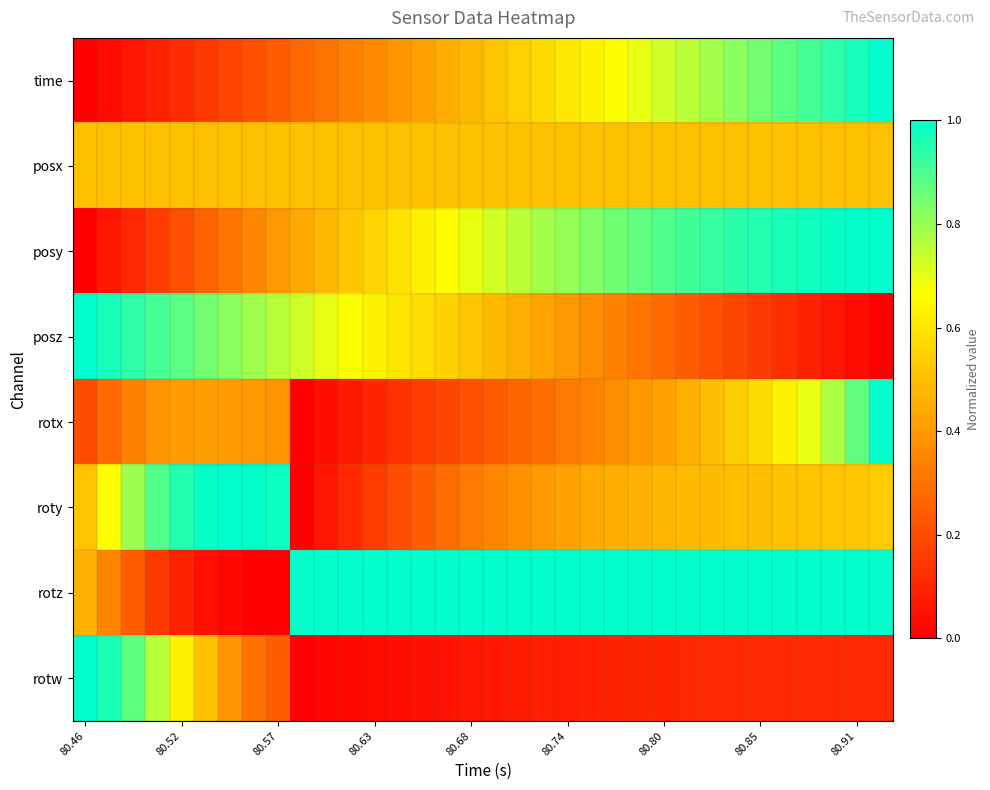

Reading left to right, what are all the values shown in this chart?

time: 0.0	0.0	0.1	0.1	0.1	0.2	0.2	0.2	0.2	0.3	0.3	0.3	0.4	0.4	0.4	0.5	0.5	0.5	0.5	0.6	0.6	0.6	0.7	0.7	0.7	0.8	0.8	0.8	0.8	0.9	0.9	0.9	1.0	1.0
posx: 0.5	0.5	0.5	0.5	0.5	0.5	0.5	0.5	0.5	0.5	0.5	0.5	0.5	0.5	0.5	0.5	0.5	0.5	0.5	0.5	0.5	0.5	0.5	0.5	0.5	0.5	0.5	0.5	0.5	0.5	0.5	0.5	0.5	0.5
posy: 0.0	0.1	0.1	0.2	0.2	0.3	0.3	0.4	0.4	0.4	0.5	0.5	0.6	0.6	0.6	0.7	0.7	0.7	0.8	0.8	0.8	0.8	0.9	0.9	0.9	0.9	0.9	0.9	1.0	1.0	1.0	1.0	1.0	1.0
posz: 1.0	1.0	0.9	0.9	0.9	0.9	0.8	0.8	0.8	0.7	0.7	0.7	0.6	0.6	0.6	0.5	0.5	0.5	0.5	0.4	0.4	0.4	0.3	0.3	0.3	0.2	0.2	0.2	0.2	0.1	0.1	0.1	0.0	0.0
rotx: 0.2	0.3	0.3	0.4	0.4	0.4	0.4	0.4	0.4	0.0	0.0	0.1	0.1	0.1	0.2	0.2	0.2	0.2	0.3	0.3	0.3	0.3	0.4	0.4	0.4	0.5	0.5	0.5	0.6	0.6	0.7	0.8	0.9	1.0
roty: 0.5	0.7	0.8	0.9	1.0	1.0	1.0	1.0	1.0	0.0	0.1	0.1	0.2	0.2	0.2	0.3	0.3	0.4	0.4	0.4	0.4	0.4	0.5	0.5	0.5	0.5	0.5	0.5	0.5	0.5	0.5	0.5	0.5	0.5
rotz: 0.5	0.4	0.2	0.2	0.1	0.0	0.0	0.0	0.0	1.0	1.0	1.0	1.0	1.0	1.0	1.0	1.0	1.0	1.0	1.0	1.0	1.0	1.0	1.0	1.0	1.0	1.0	1.0	1.0	1.0	1.0	1.0	1.0	1.0
rotw: 1.0	1.0	0.9	0.8	0.6	0.5	0.4	0.3	0.2	0.0	0.0	0.0	0.0	0.0	0.0	0.1	0.1	0.1	0.1	0.1	0.1	0.1	0.1	0.1	0.1	0.1	0.1	0.1	0.1	0.1	0.1	0.1	0.1	0.1